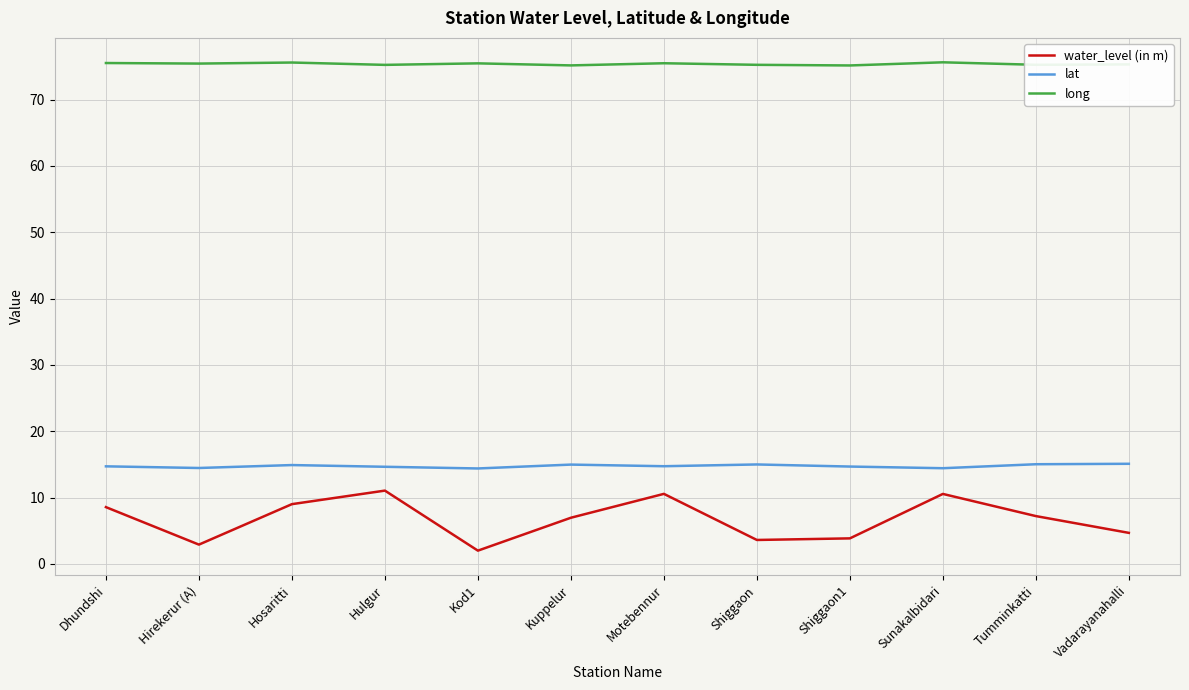

What is the maximum value for lat?

15.1